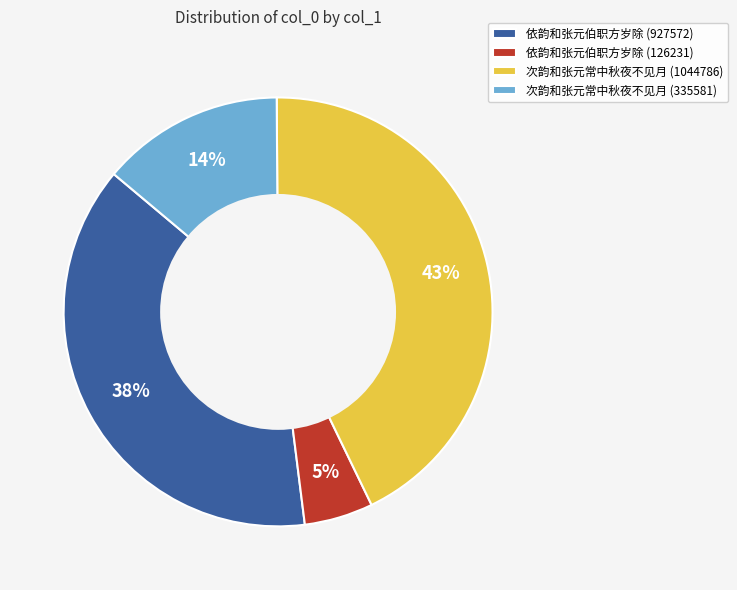

How many segments does this pie chart have?

4